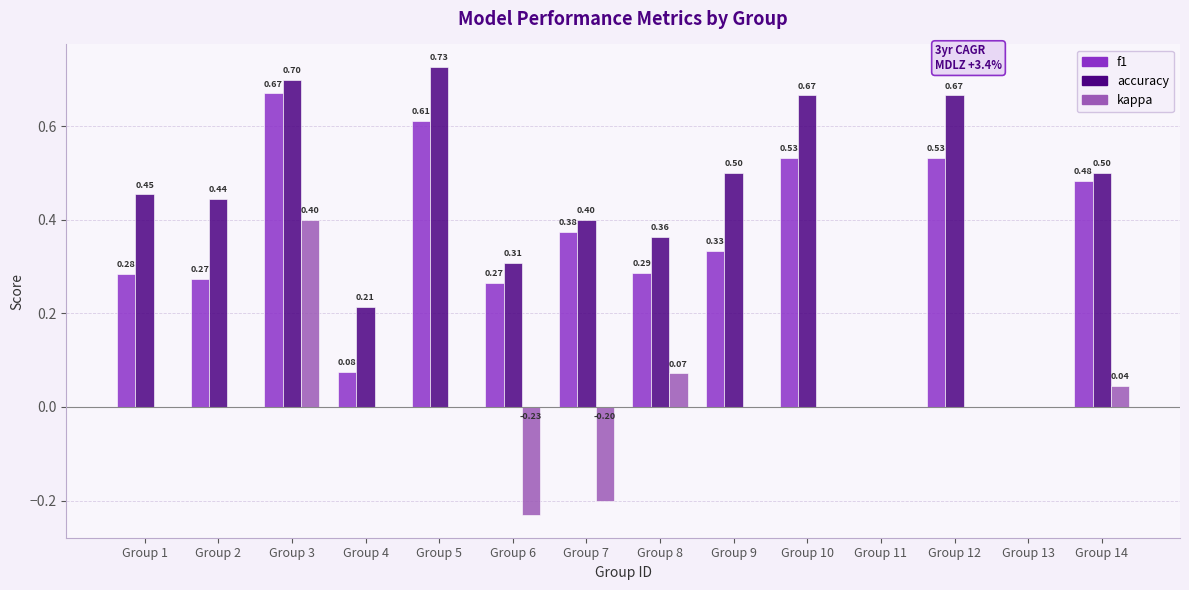

Is the value of kappa at Group 9 greater than the value of accuracy at Group 1?

No